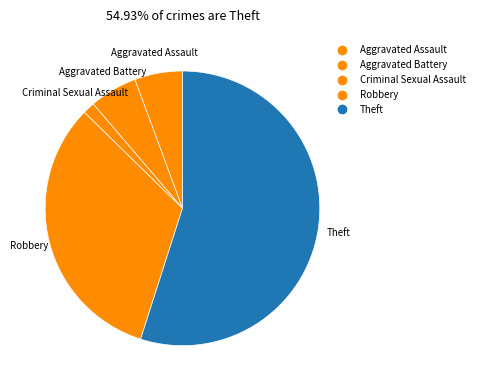

Count the number of slices in the pie.

5